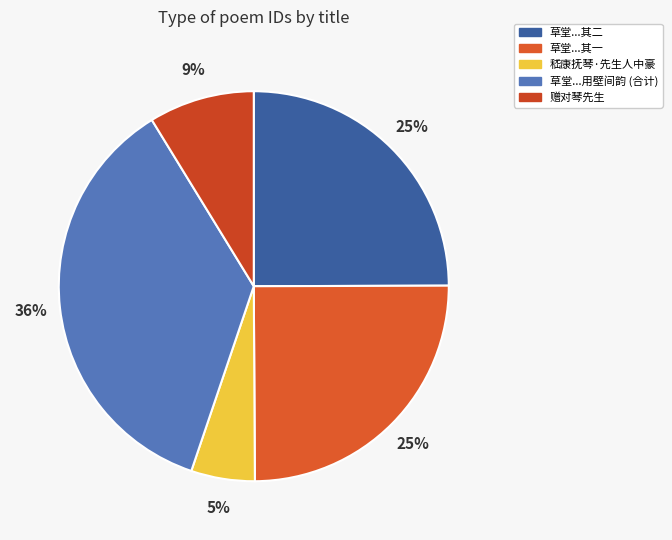

What is the smallest slice in the pie chart?

嵇康抚琴·先生人中豪